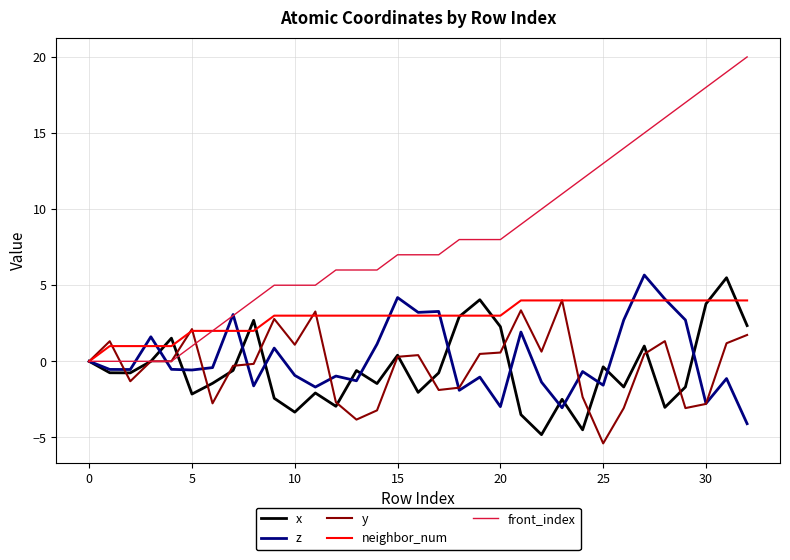

What is the maximum value shown in the chart?

20.0